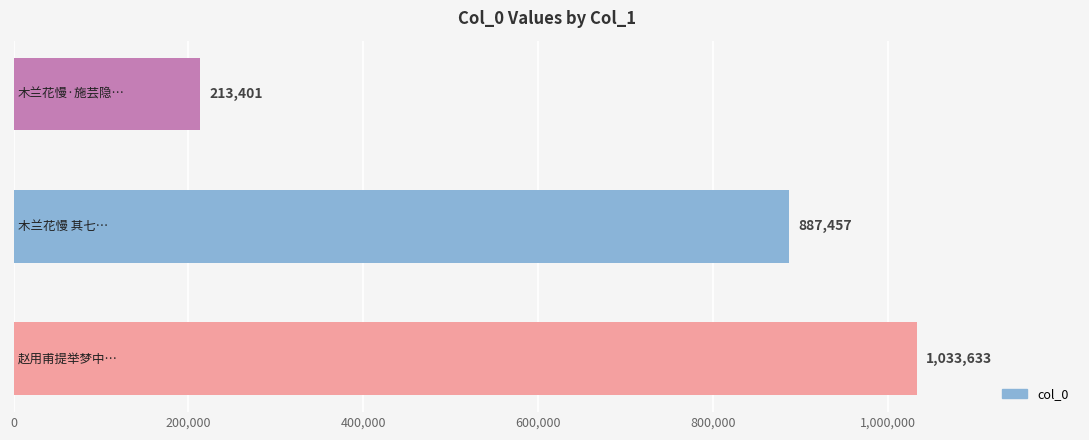

What is the average value?

711497